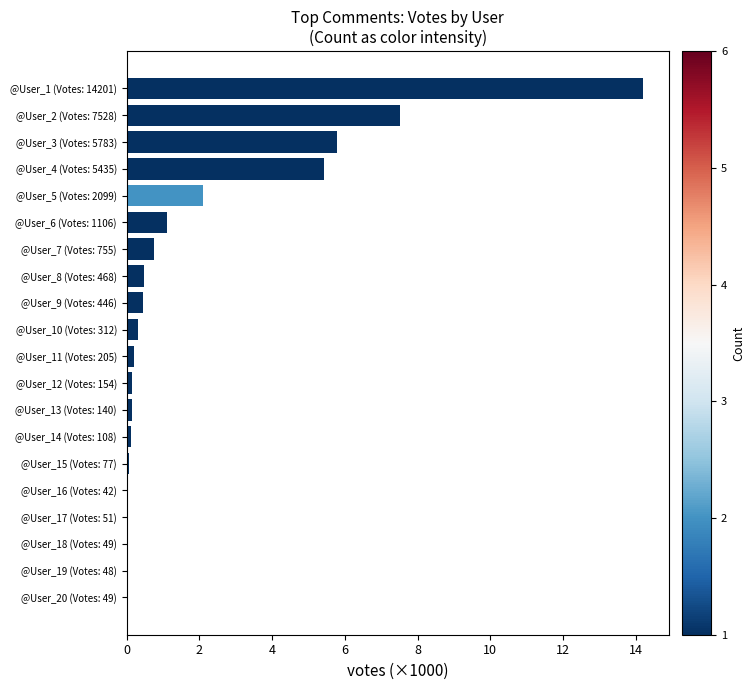

Which has a higher value, @User_8 (Votes: 468) or @User_6 (Votes: 1106)?

@User_6 (Votes: 1106)